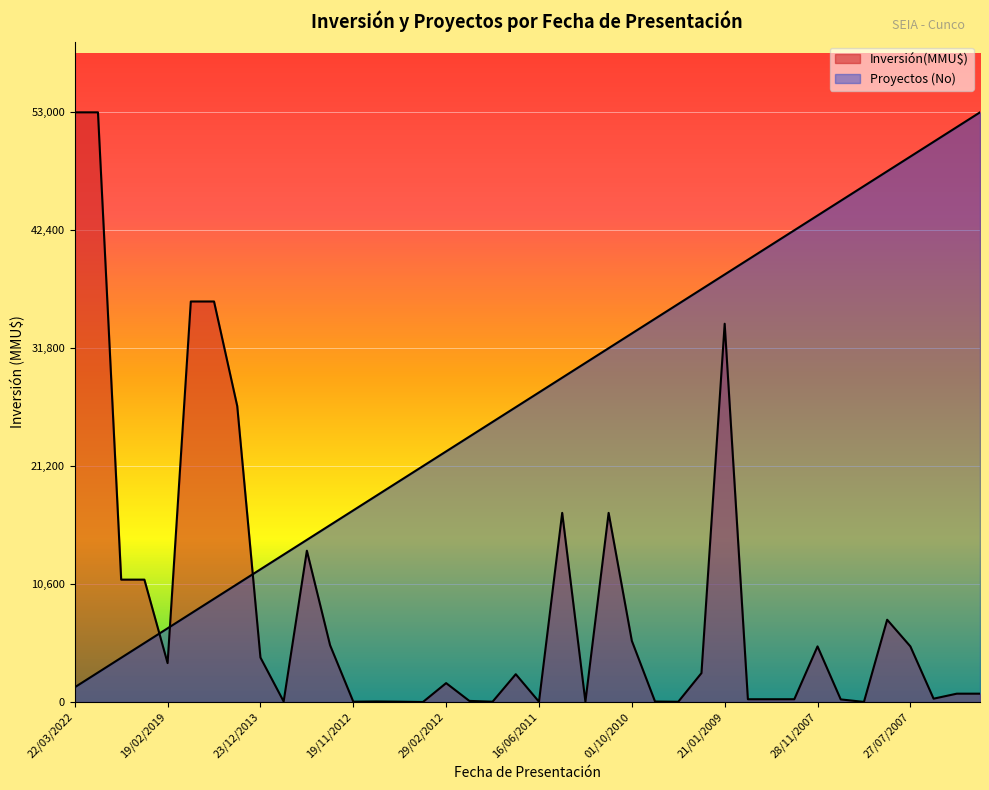

What is the value of the Inversión(MMU$) point at the 27th from the left?

22.0